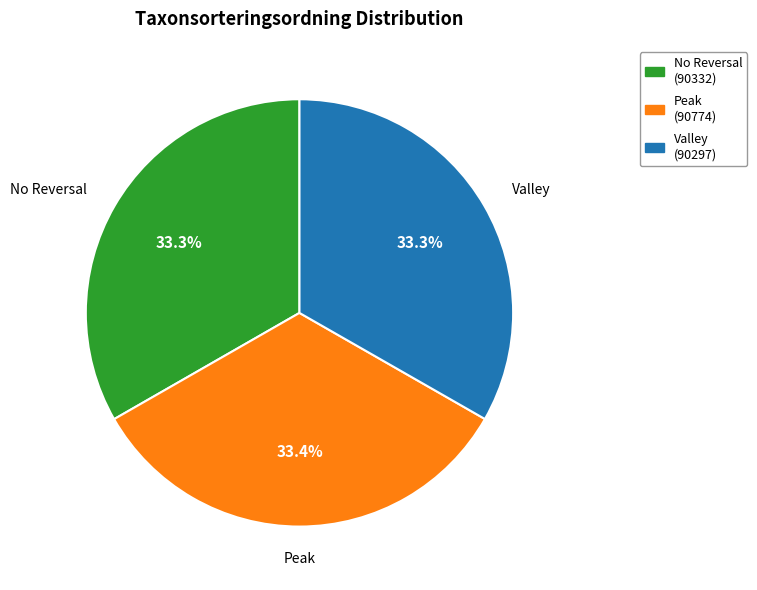

Does any single category account for the majority?

No